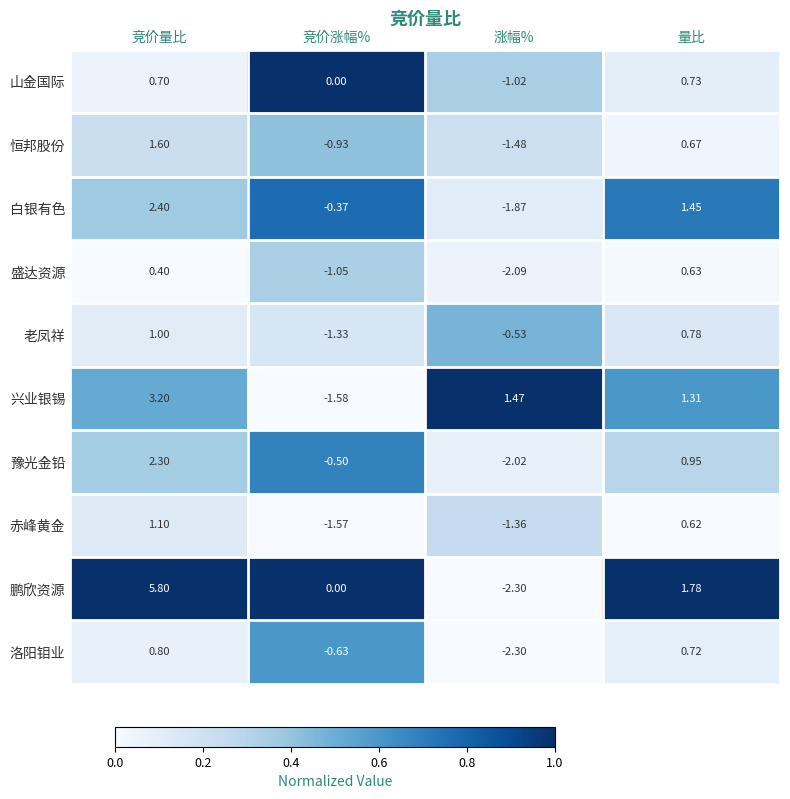

What is the total value across all series at 涨幅%?

-13.5